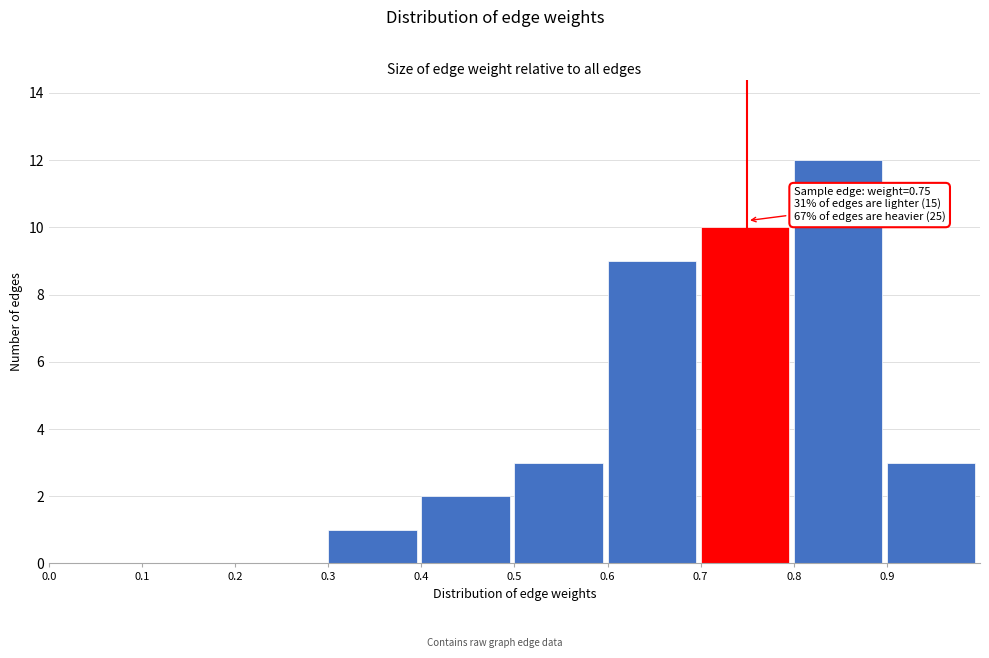

Over which range of the x-axis is the bar tallest?

0.8 to 0.9